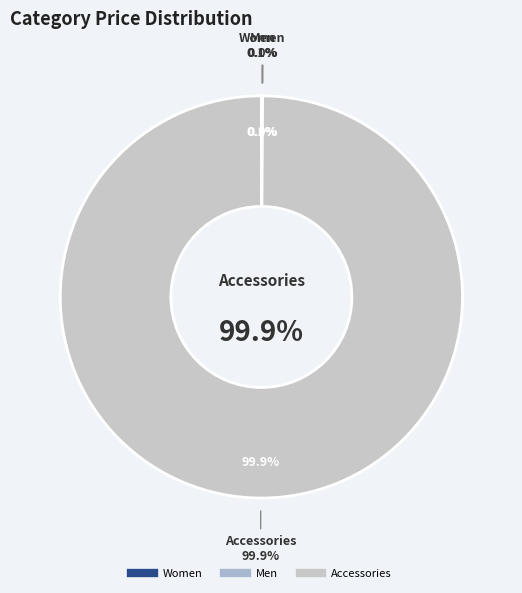

Which category has the smallest portion of the pie?

Men